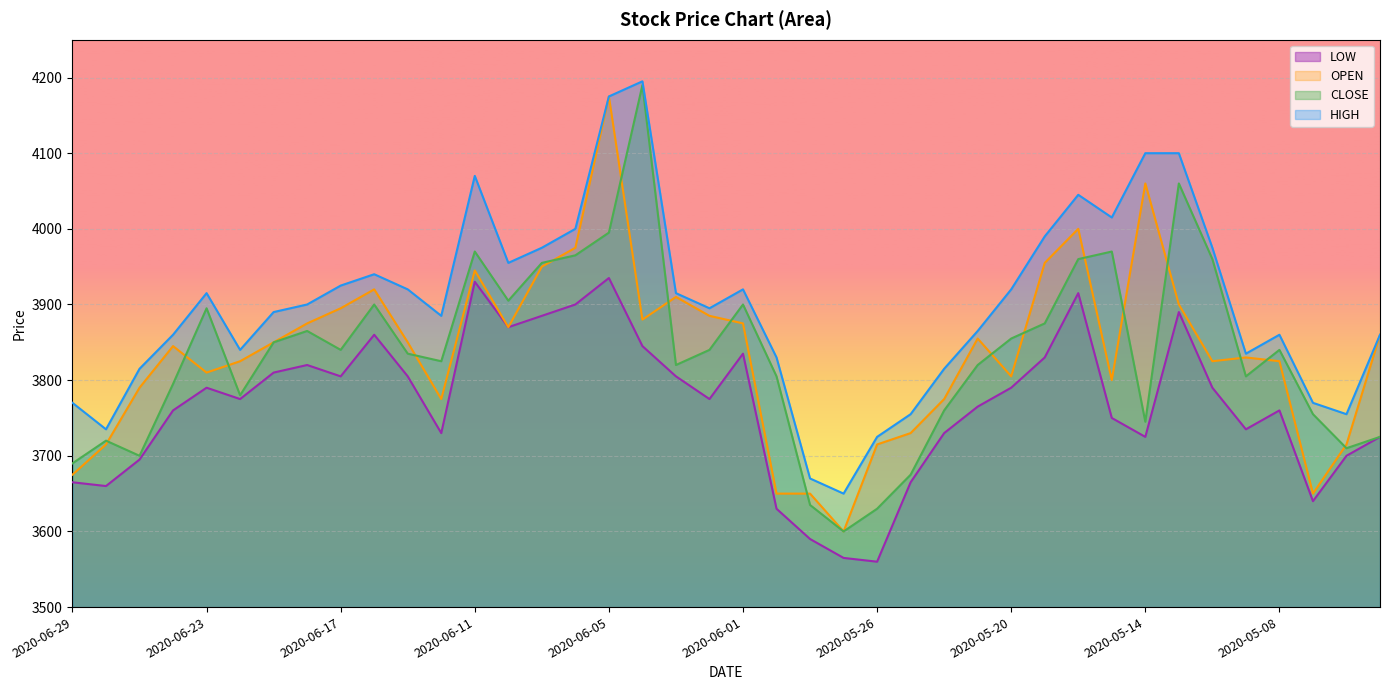

What is the label of the 39th point from the left?

2020-05-01